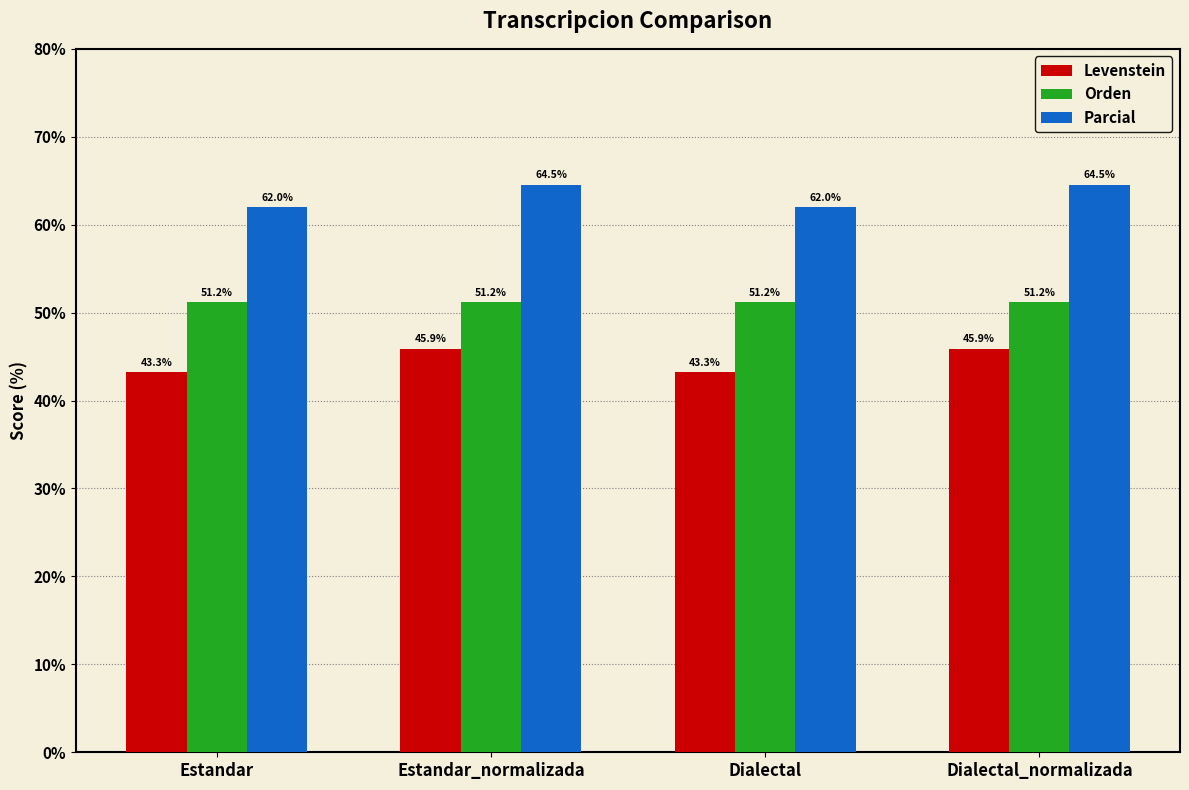

What is the label of the 1st bar from the left?

Estandar